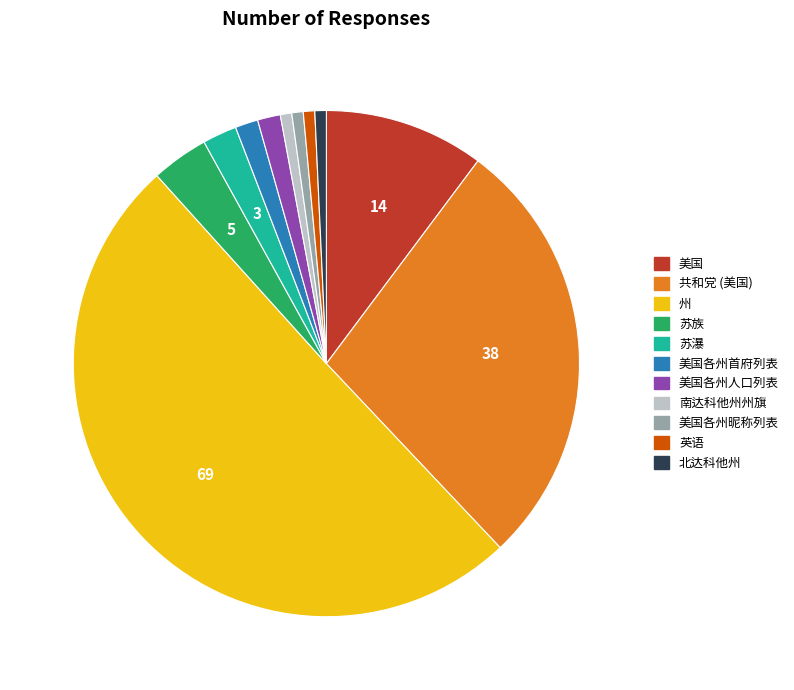

True or false: 美国各州昵称列表 accounts for 15% of the total.

False